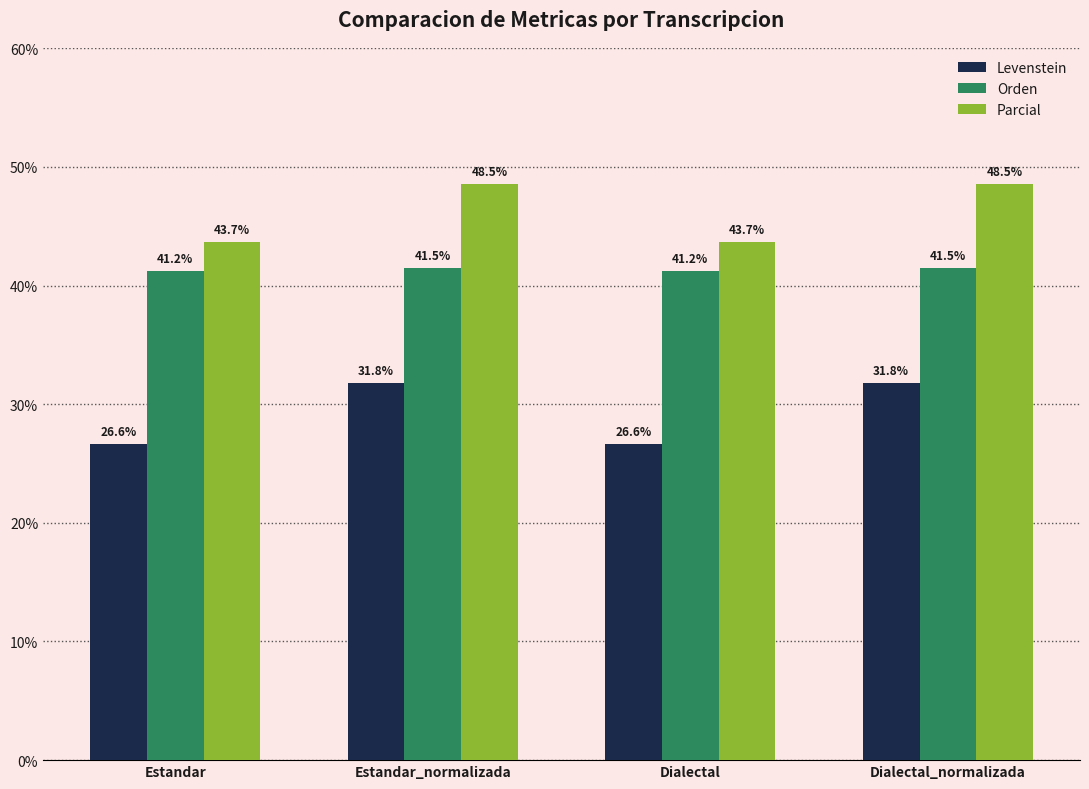

What is the minimum value for Levenstein?

26.6